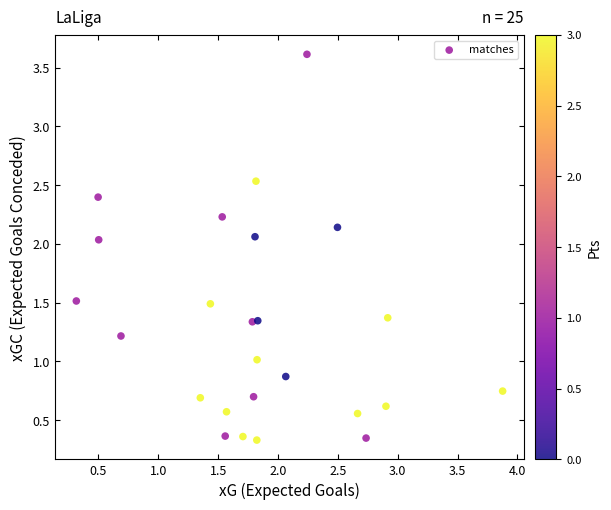

What is the range of X values (max minus min)?

3.6